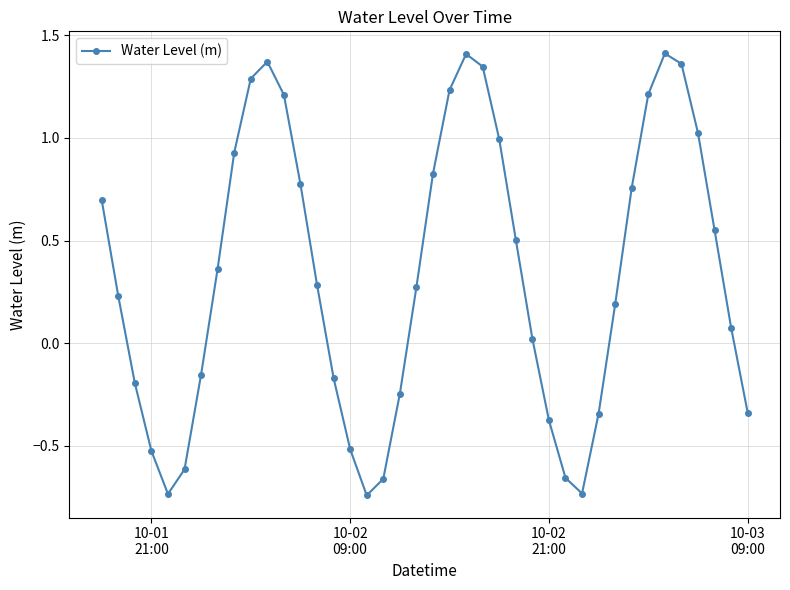

True or false: there are more than 0 points higher than both neighbors.

True